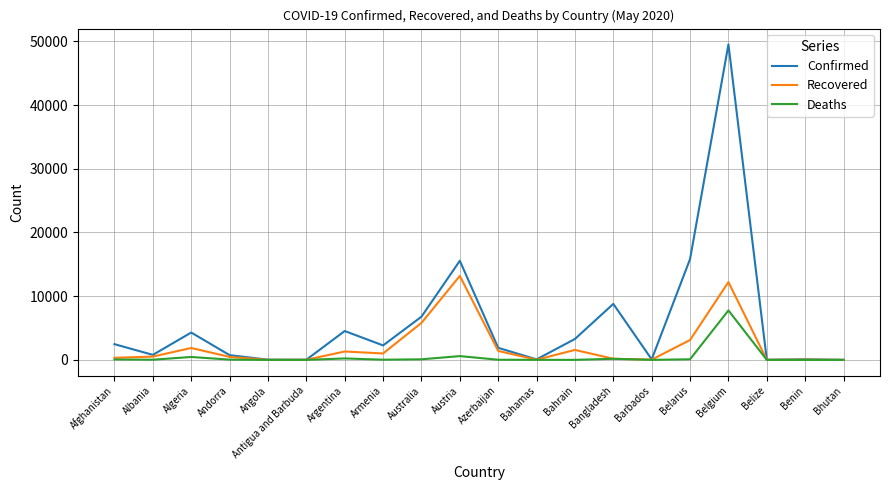

At how many categories does at least one series exceed 16757?

1